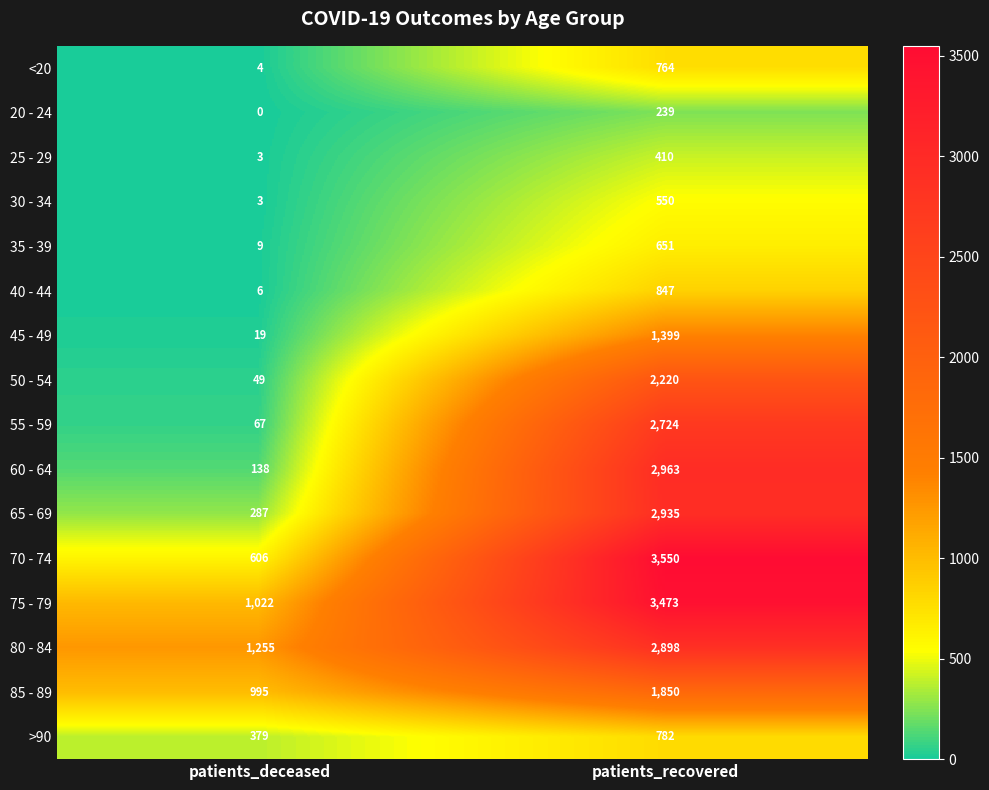

Rank the series by their maximum value, from highest to lowest.

70 - 74, 75 - 79, 60 - 64, 65 - 69, 80 - 84, 55 - 59, 50 - 54, 85 - 89, 45 - 49, 40 - 44, >90, <20, 35 - 39, 30 - 34, 25 - 29, 20 - 24